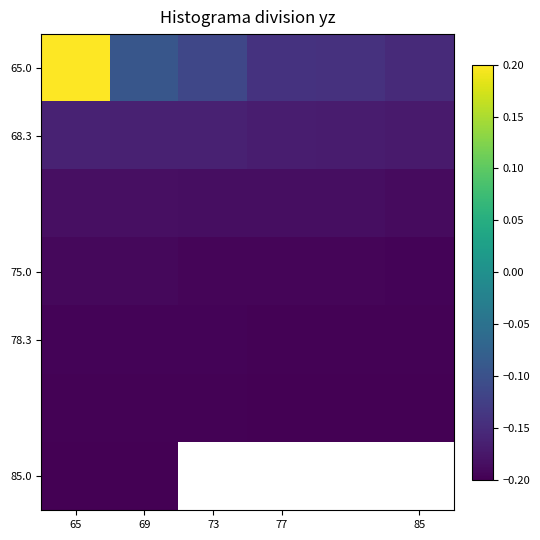

Which category has the highest value in the 78.3 series?

65